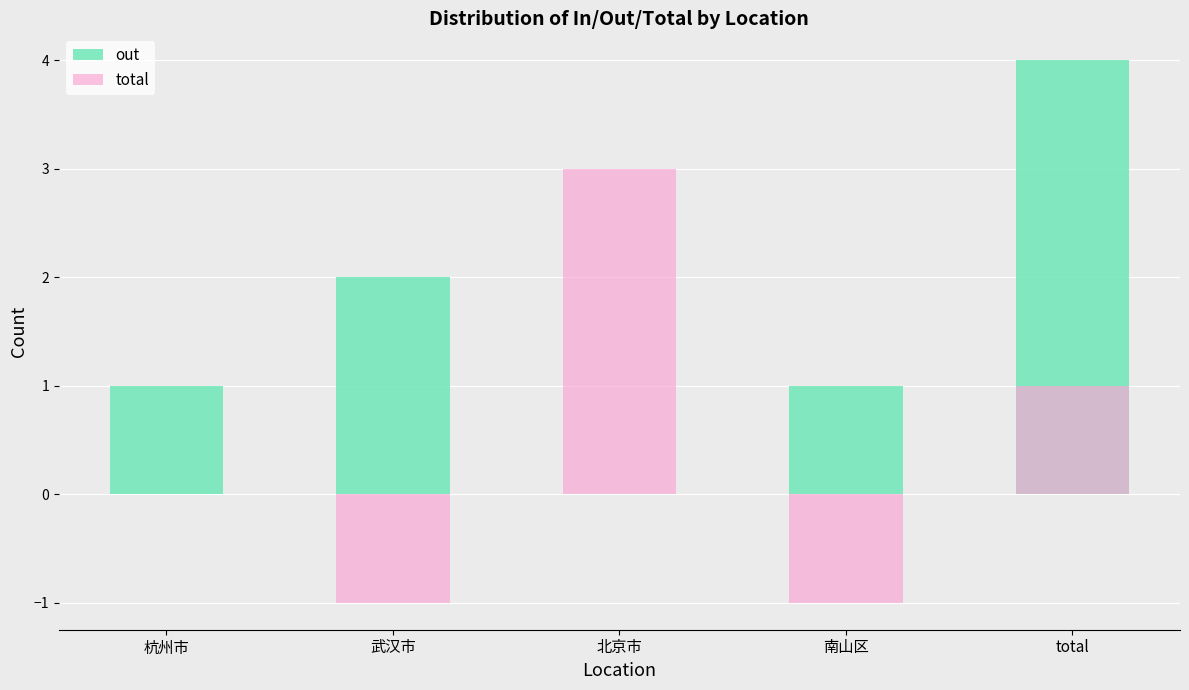

Count the out values in the range 1 to 2.

3